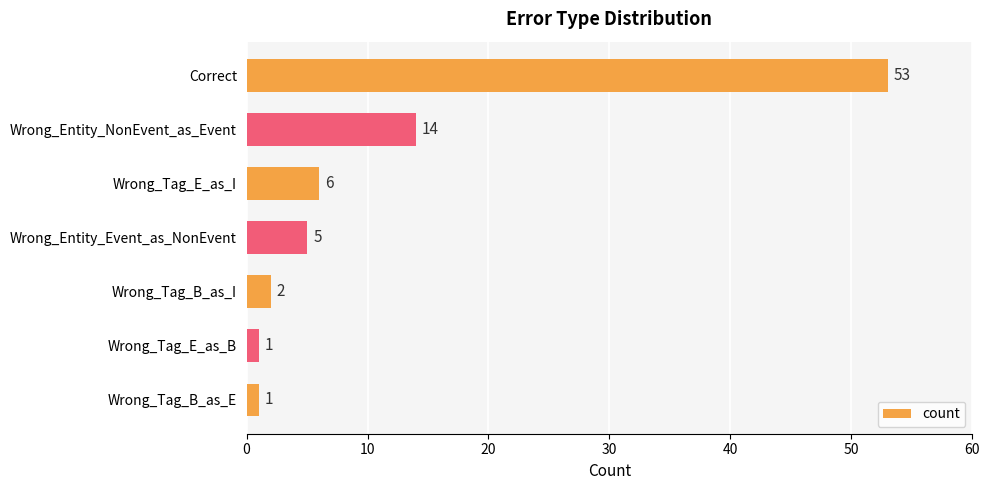

Reading top to bottom, transcribe all the data shown in this chart.

Correct=53	Wrong_Entity_NonEvent_as_Event=14	Wrong_Tag_E_as_I=6	Wrong_Entity_Event_as_NonEvent=5	Wrong_Tag_B_as_I=2	Wrong_Tag_E_as_B=1	Wrong_Tag_B_as_E=1